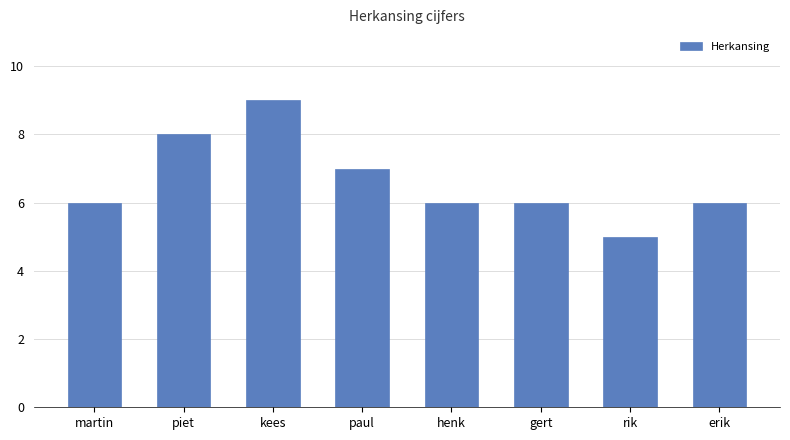

What is the label of the 4th bar from the right?

henk